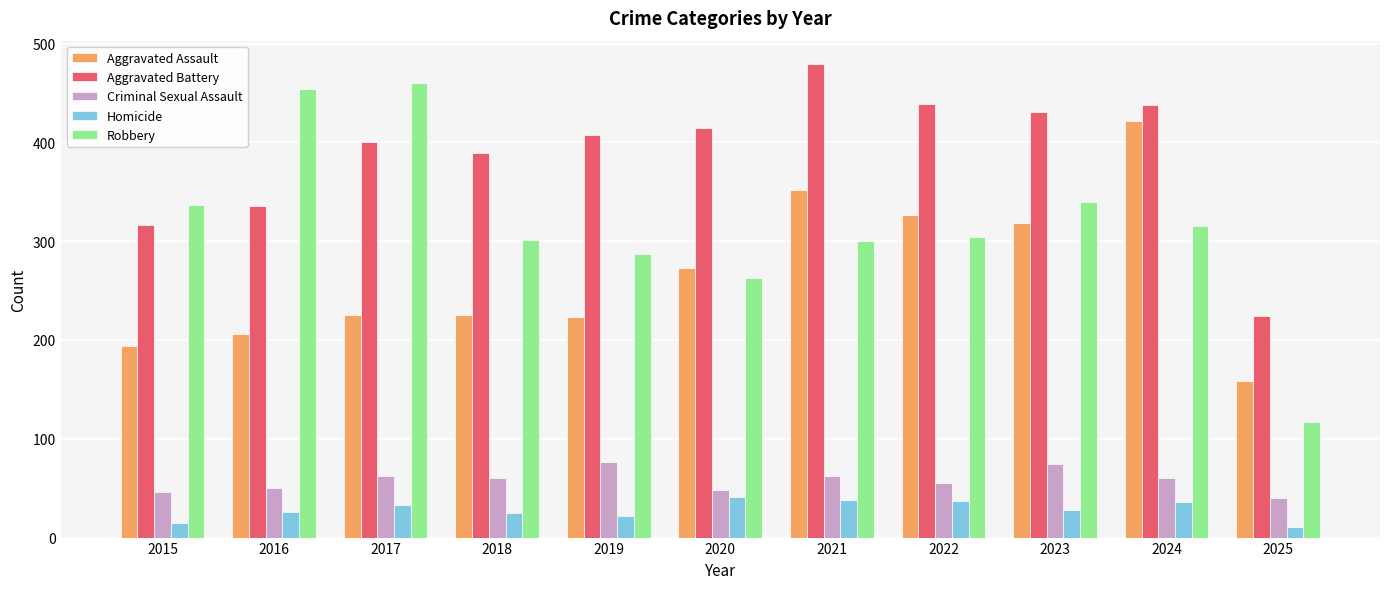

Rank the series at 2016 from highest to lowest value.

Robbery, Aggravated Battery, Aggravated Assault, Criminal Sexual Assault, Homicide